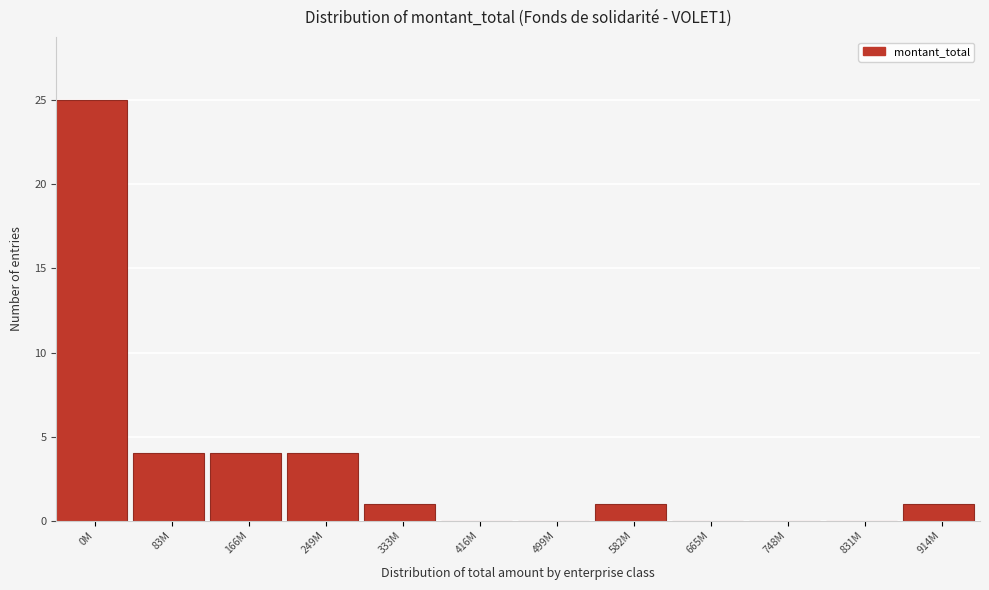

Reading left to right, extract all data points from this chart.

0M=25	83M=4	166M=4	249M=4	333M=1	416M=0	499M=0	582M=1	665M=0	748M=0	831M=0	914M=1